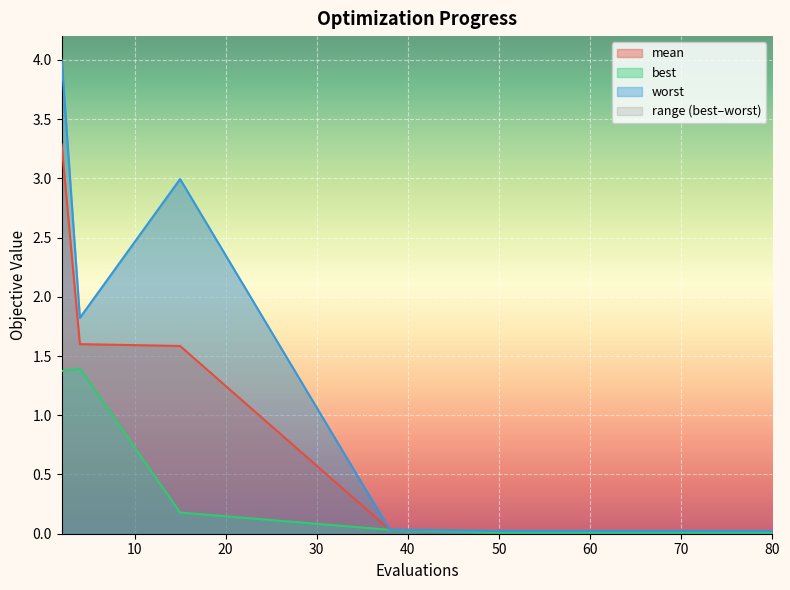

What is the spread (max minus min) of values at 15?

2.8